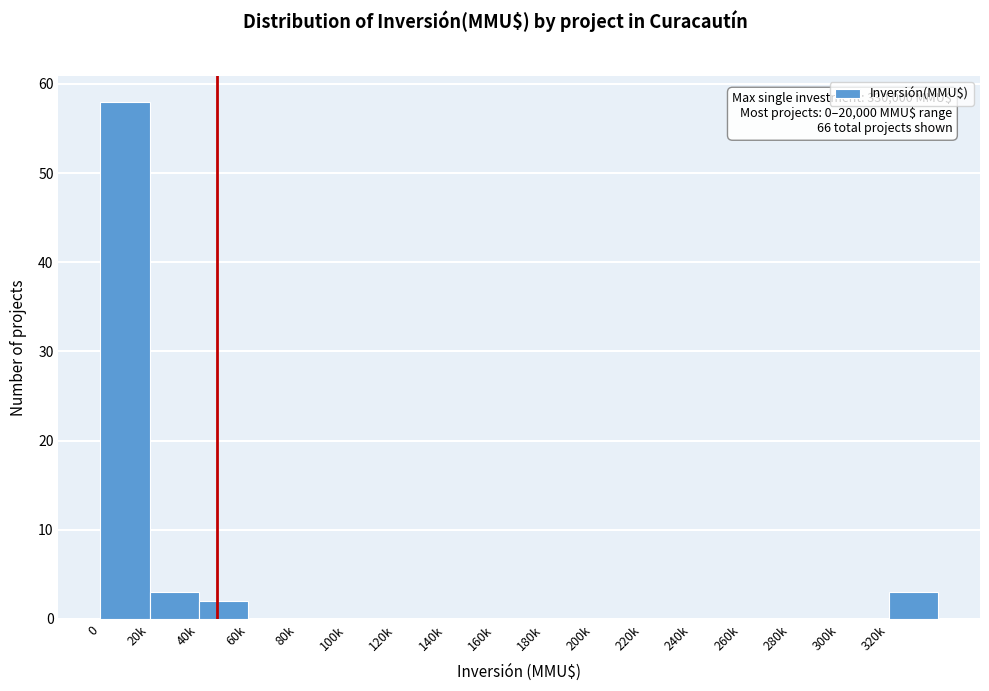

Reading right to left, extract all data points from this chart.

320k=3	300k=0	280k=0	260k=0	240k=0	220k=0	200k=0	180k=0	160k=0	140k=0	120k=0	100k=0	80k=0	60k=0	40k=2	20k=3	0=58